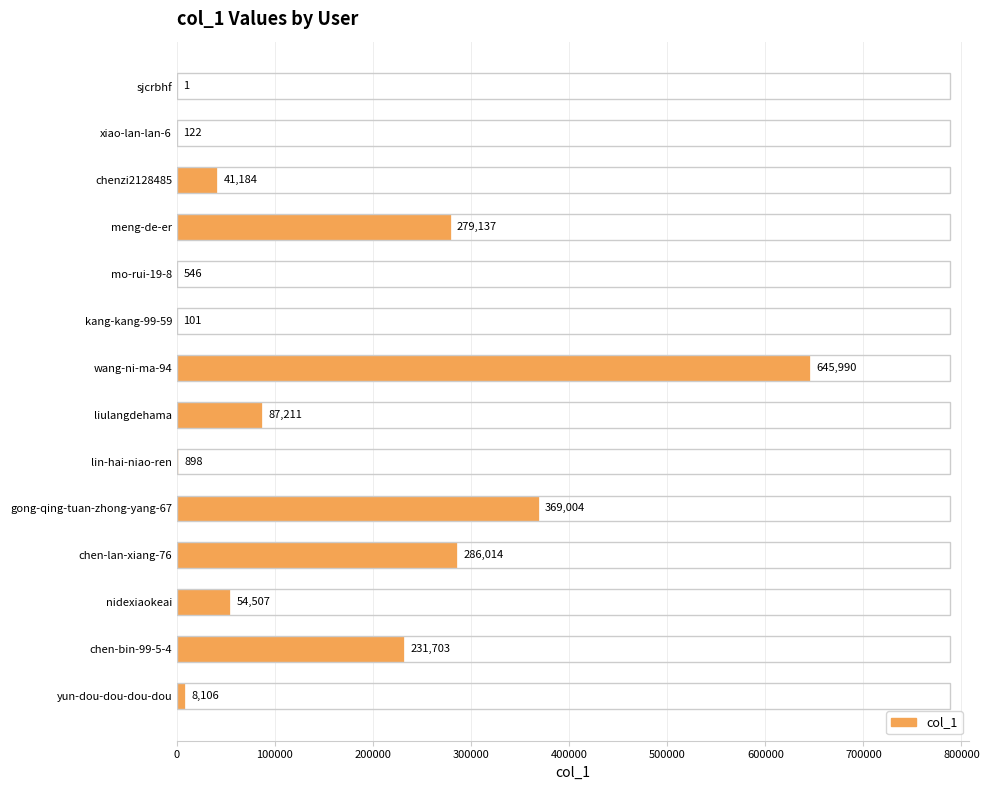

Reading top to bottom, extract all data points from this chart.

sjcrbhf=1	xiao-lan-lan-6=122	chenzi2128485=41184	meng-de-er=279137	mo-rui-19-8=546	kang-kang-99-59=101	wang-ni-ma-94=645990	liulangdehama=87211	lin-hai-niao-ren=898	gong-qing-tuan-zhong-yang-67=369004	chen-lan-xiang-76=286014	nidexiaokeai=54507	chen-bin-99-5-4=231703	yun-dou-dou-dou-dou=8106